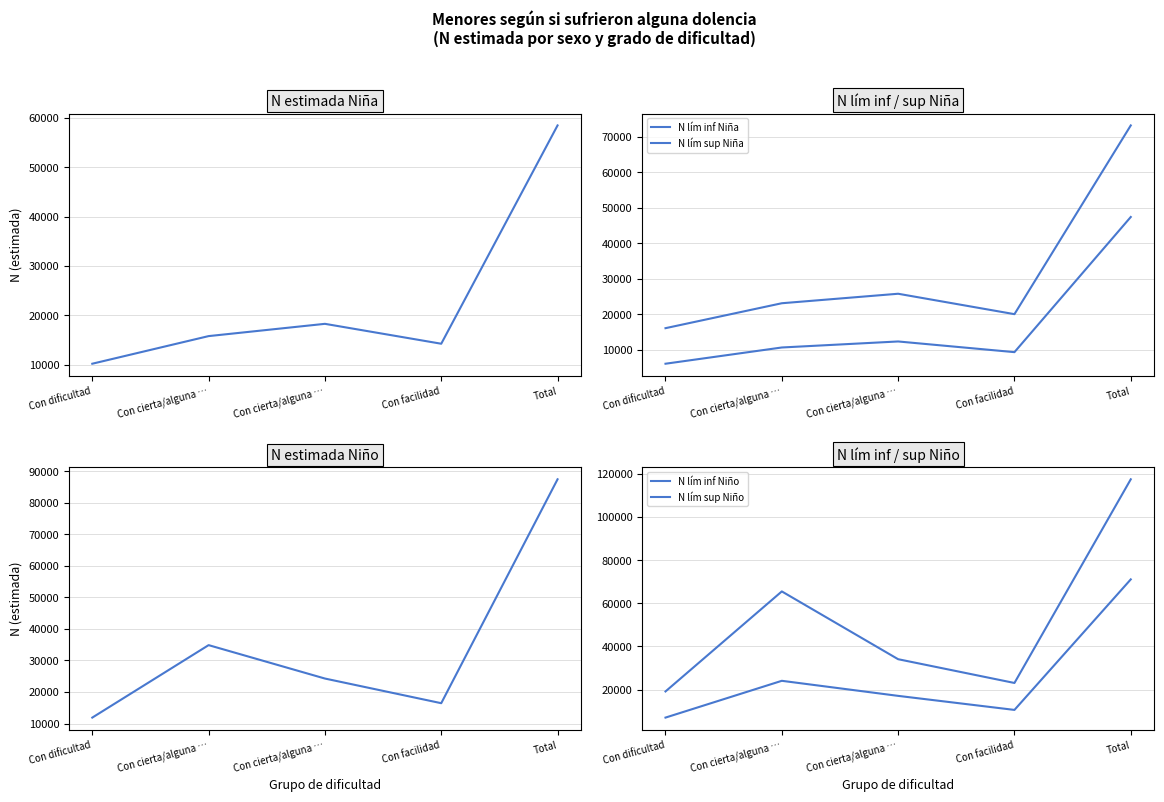

At how many categories does at least one series exceed 51429?

2